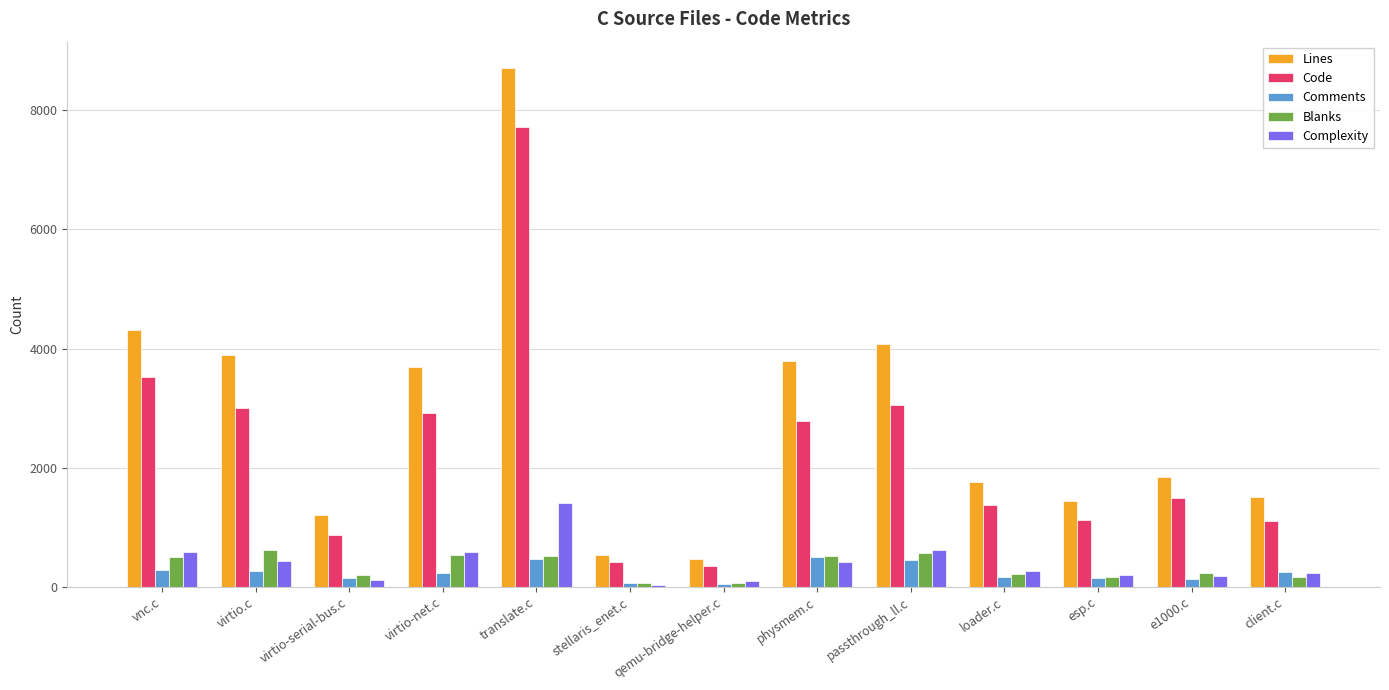

How many bars are there in each group?

5